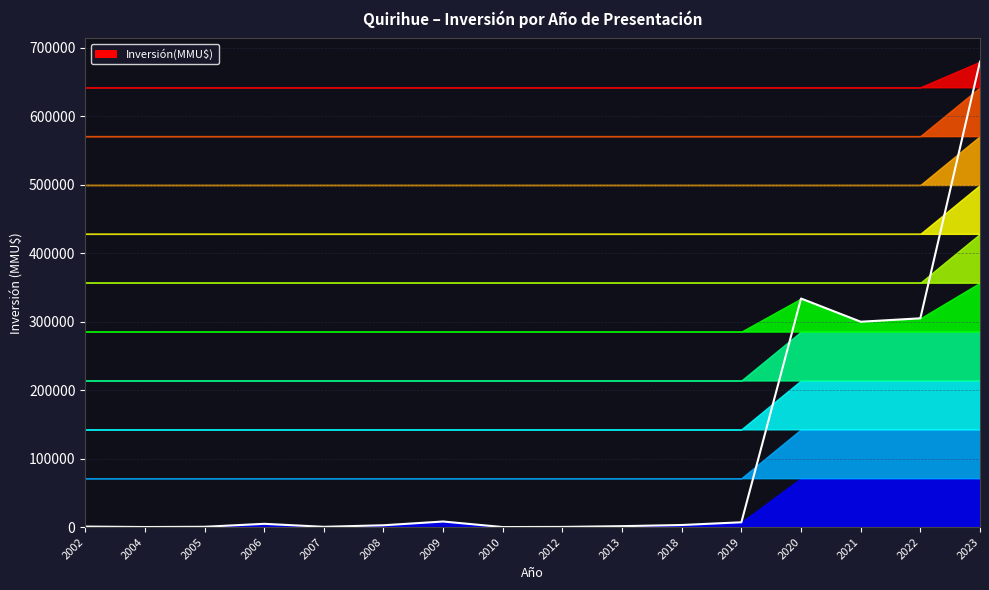

Is it true that the value at 2022 is 506733?

False